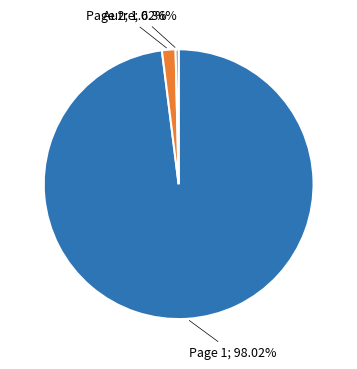

Does any single category account for the majority?

Yes